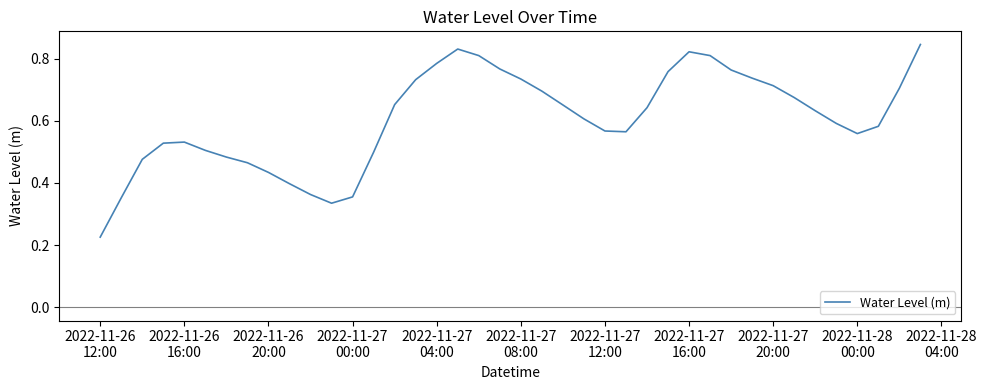

How many lines are shown in the chart?

1